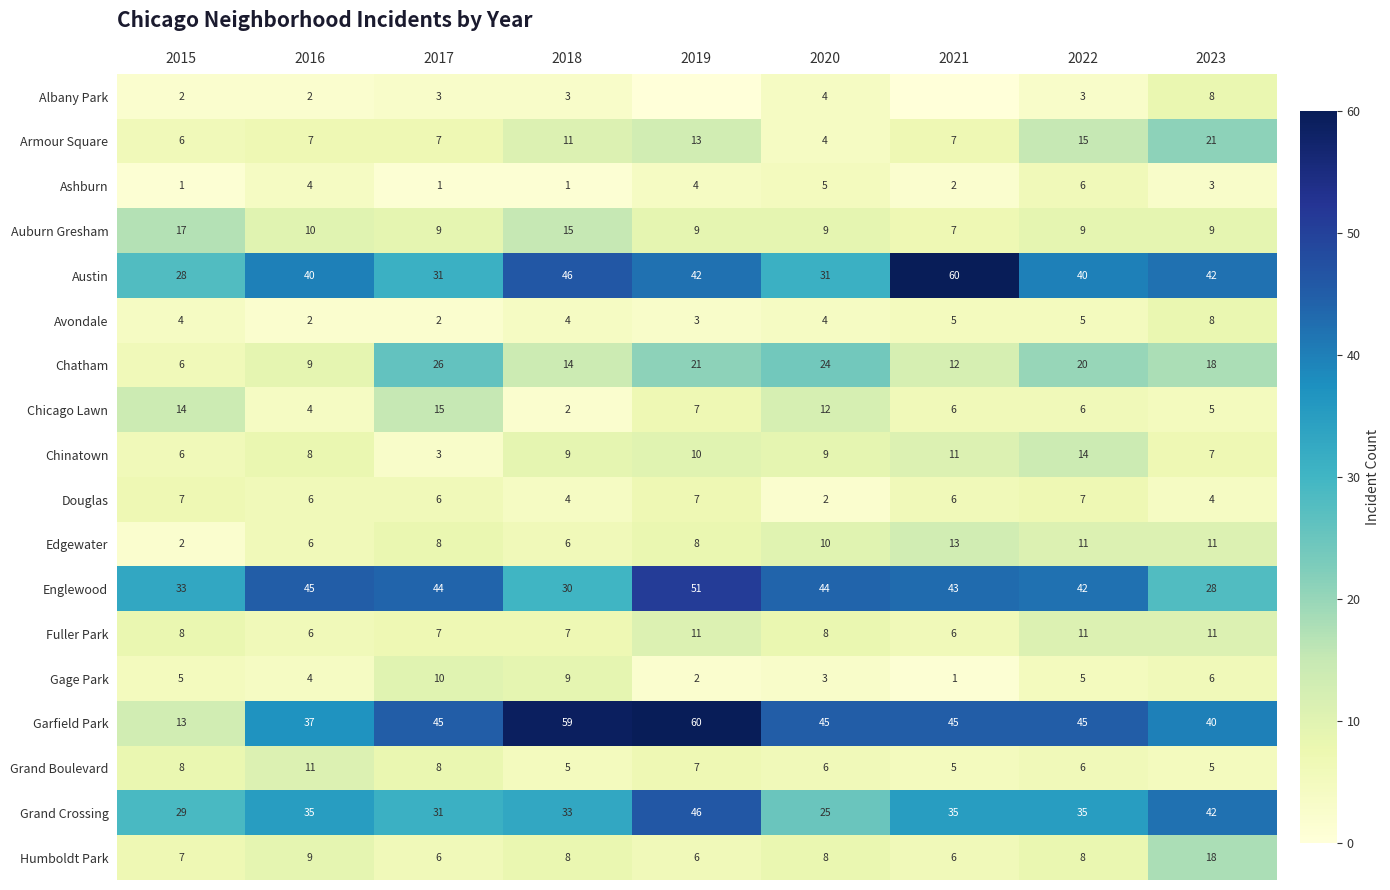

Is the value of Chatham at 2021 greater than the value of Humboldt Park at 2017?

Yes